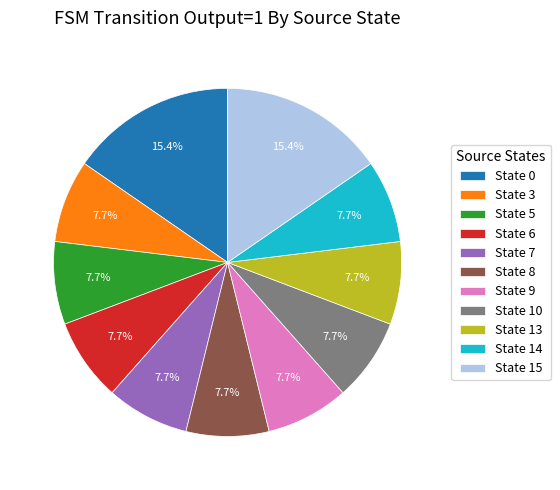

What is the ratio of the value at State 15 to the value at State 3?

2.0